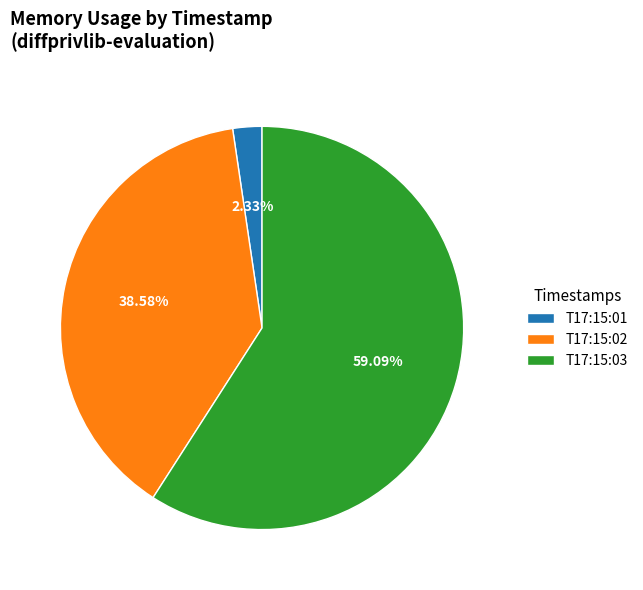

Rank the categories by value from highest to lowest.

T17:15:03, T17:15:02, T17:15:01